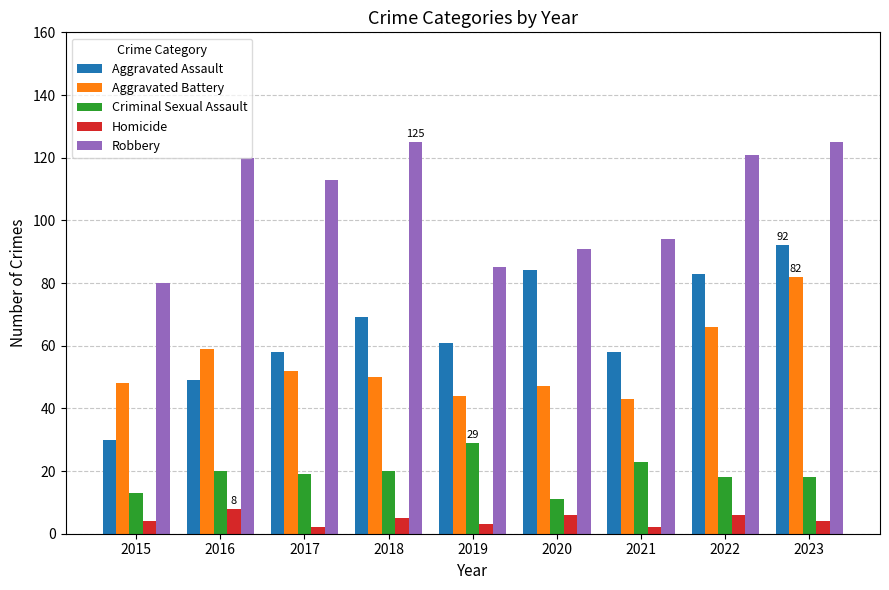

Which series changed the most between 2019 and 2020?

Aggravated Assault